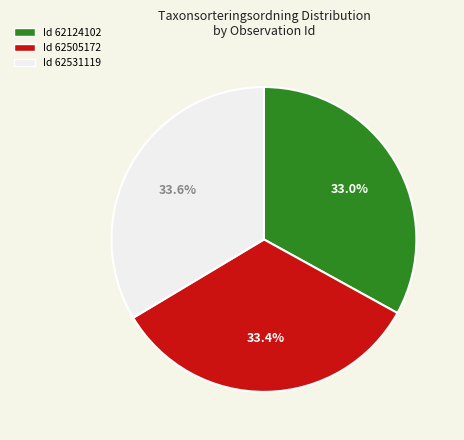

How many slices are in this pie chart?

3